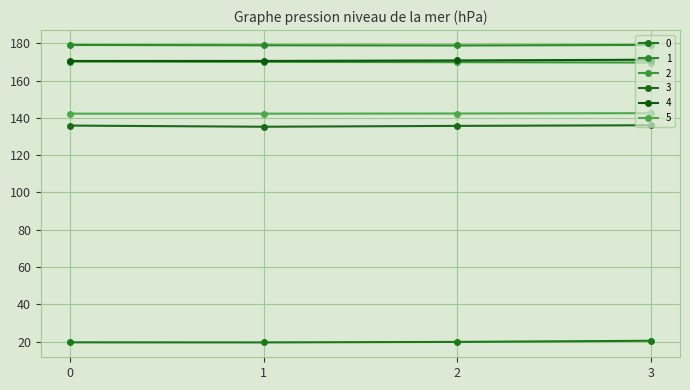

At which label does 2 reach its minimum?

3